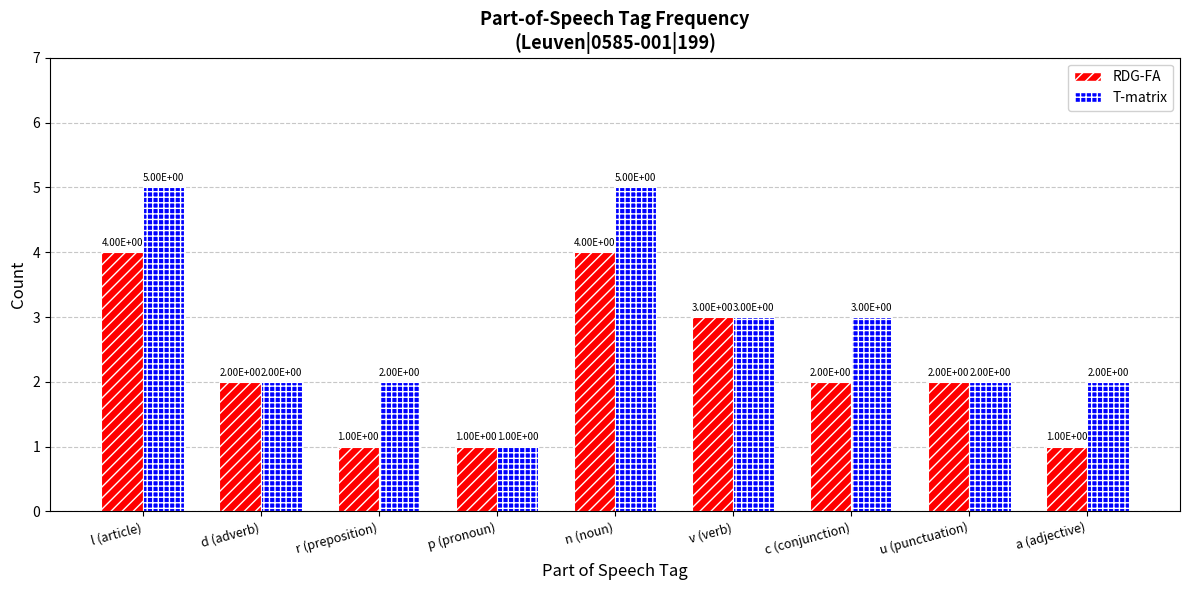

What is the minimum value shown in the chart?

1